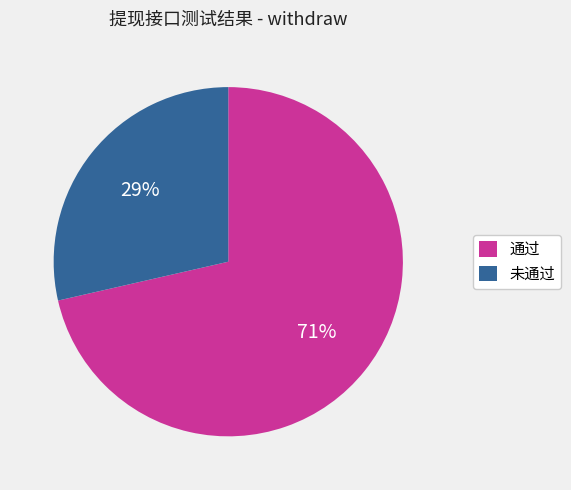

Combined, do 未通过 and 通过 account for over 50%?

Yes